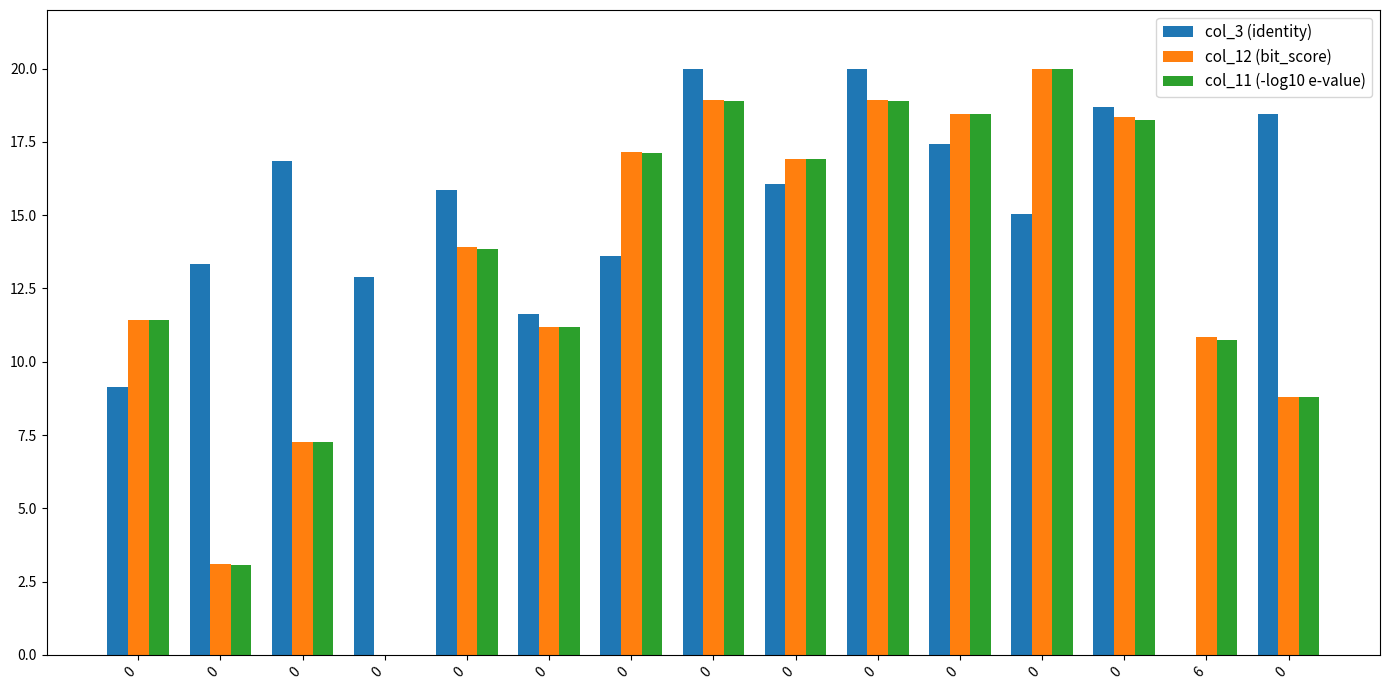

How many data points does each series have?

15